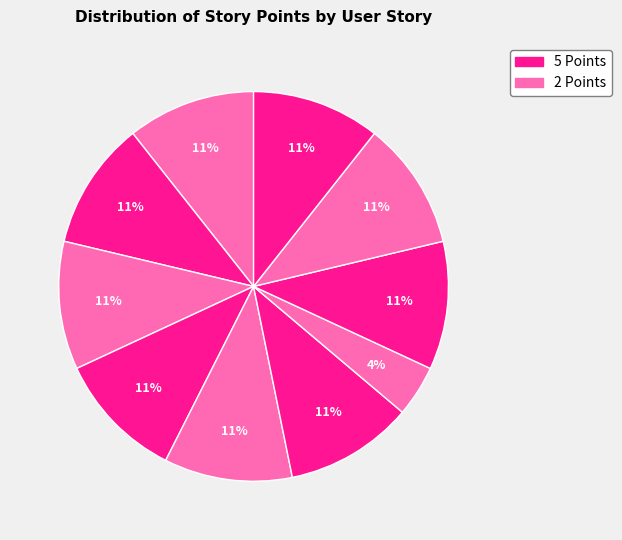

How many segments does this pie chart have?

10